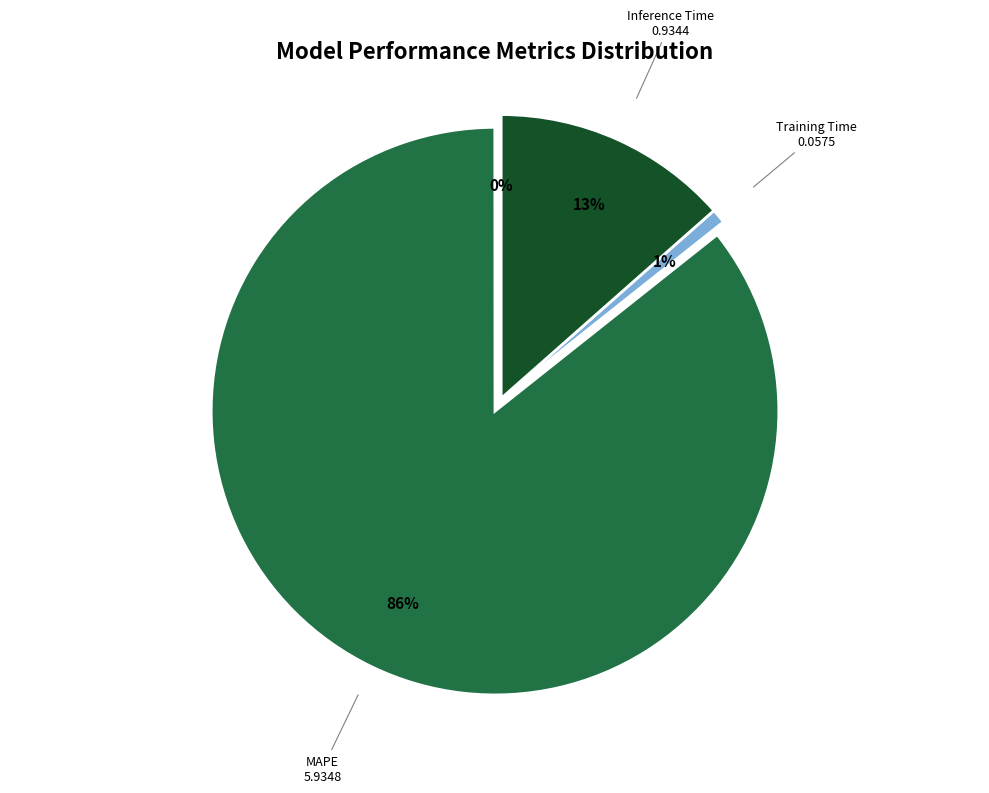

True or false: Training Time accounts for 1% of the total.

True